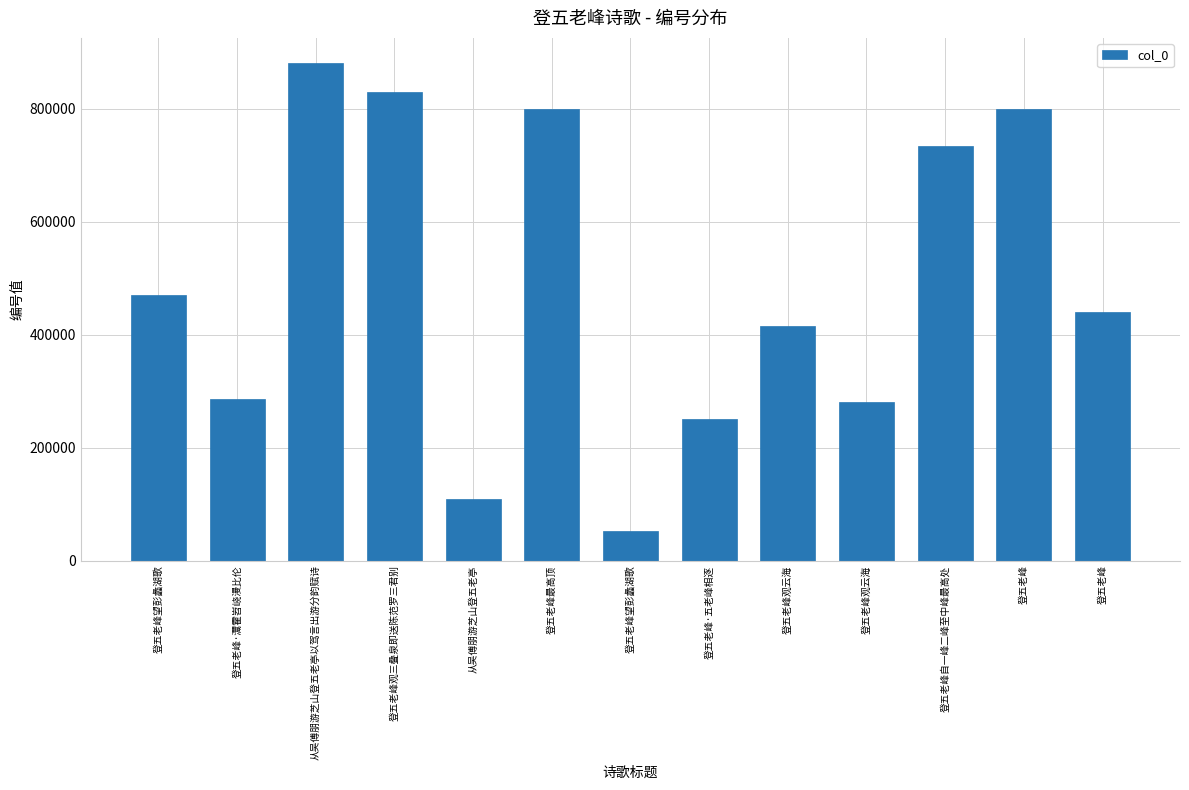

What is the maximum value shown in the chart?

881784